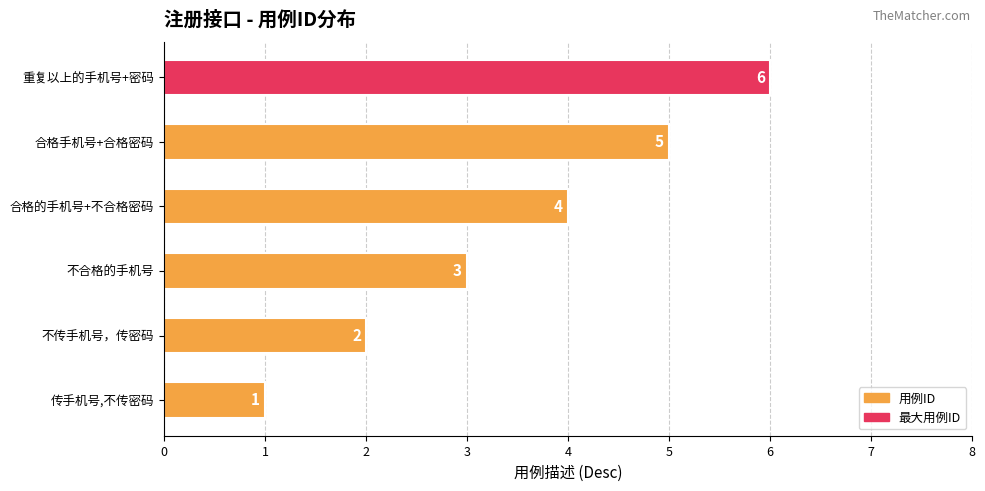

What is the change in value from 传手机号,不传密码 to 不合格的手机号?

+2